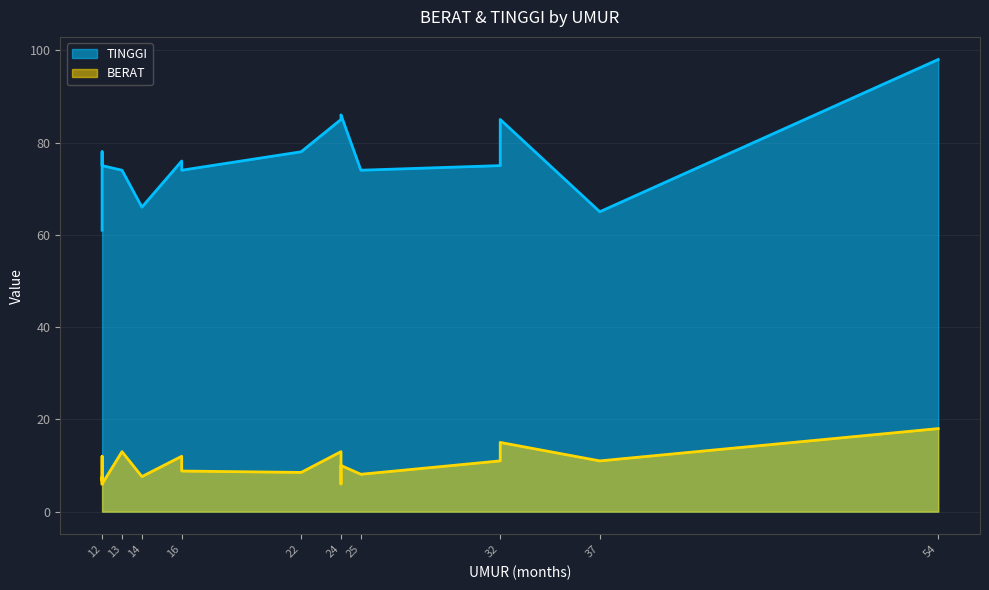

At which category is the sum across all series the highest?

54